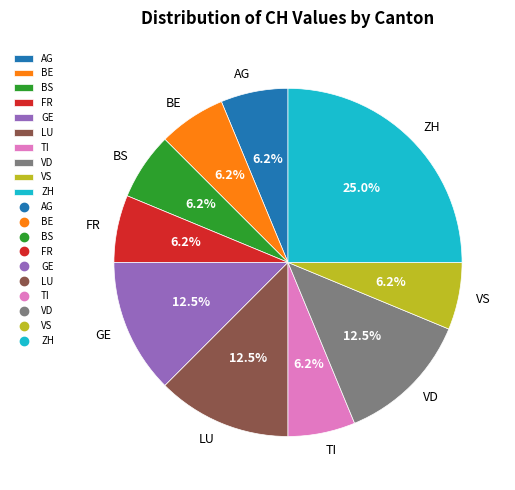

Does any single category account for the majority?

No